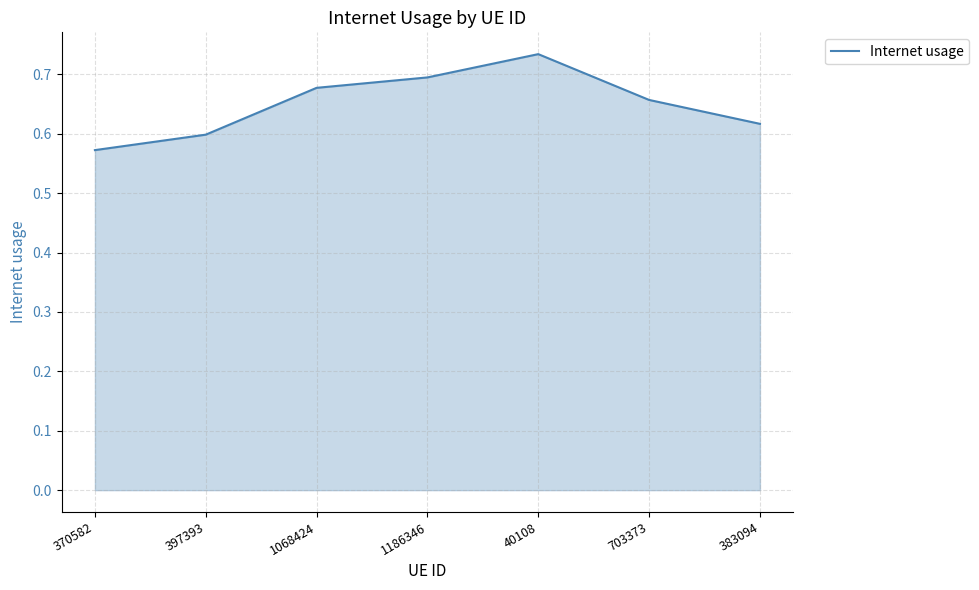

Rank the categories by value from highest to lowest.

40108, 1186346, 1068424, 703373, 383094, 397393, 370582